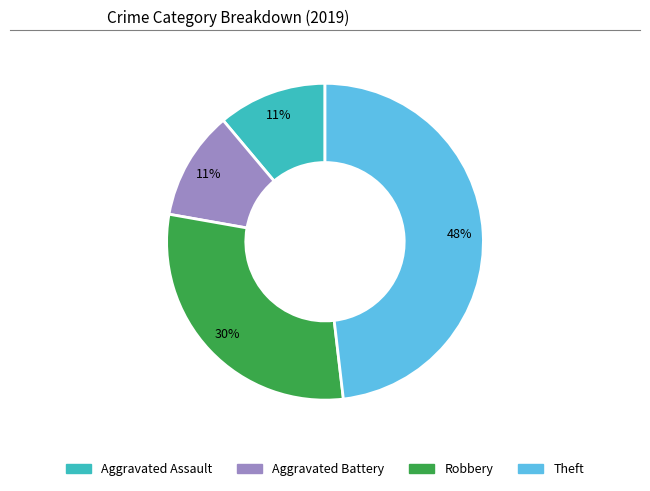

Is there a majority slice in this chart?

No